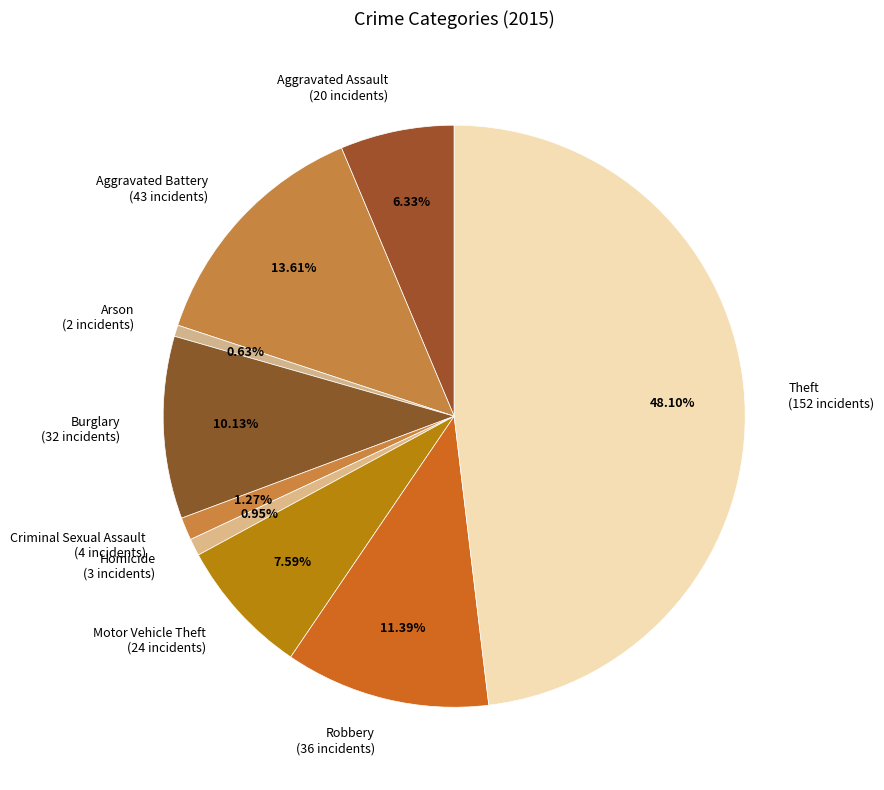

What is the largest slice in the pie chart?

Theft